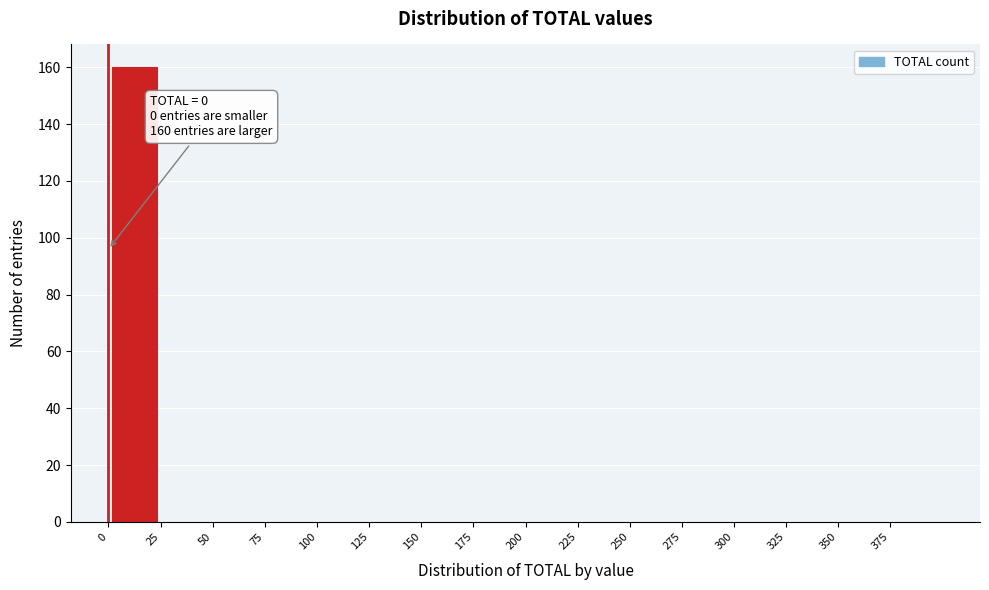

Which range on the x-axis has the tallest bar?

0 to 25